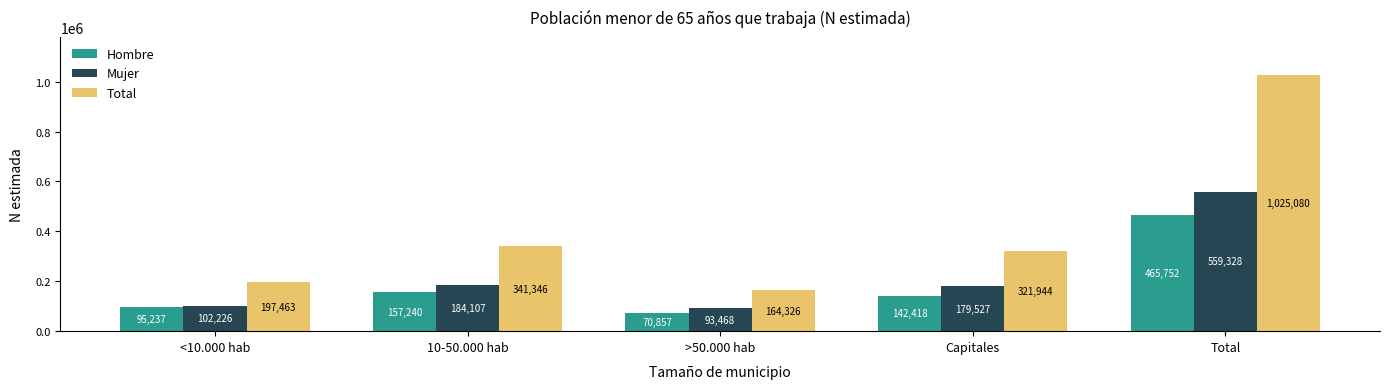

How many data points in Total are less than 321944?

2